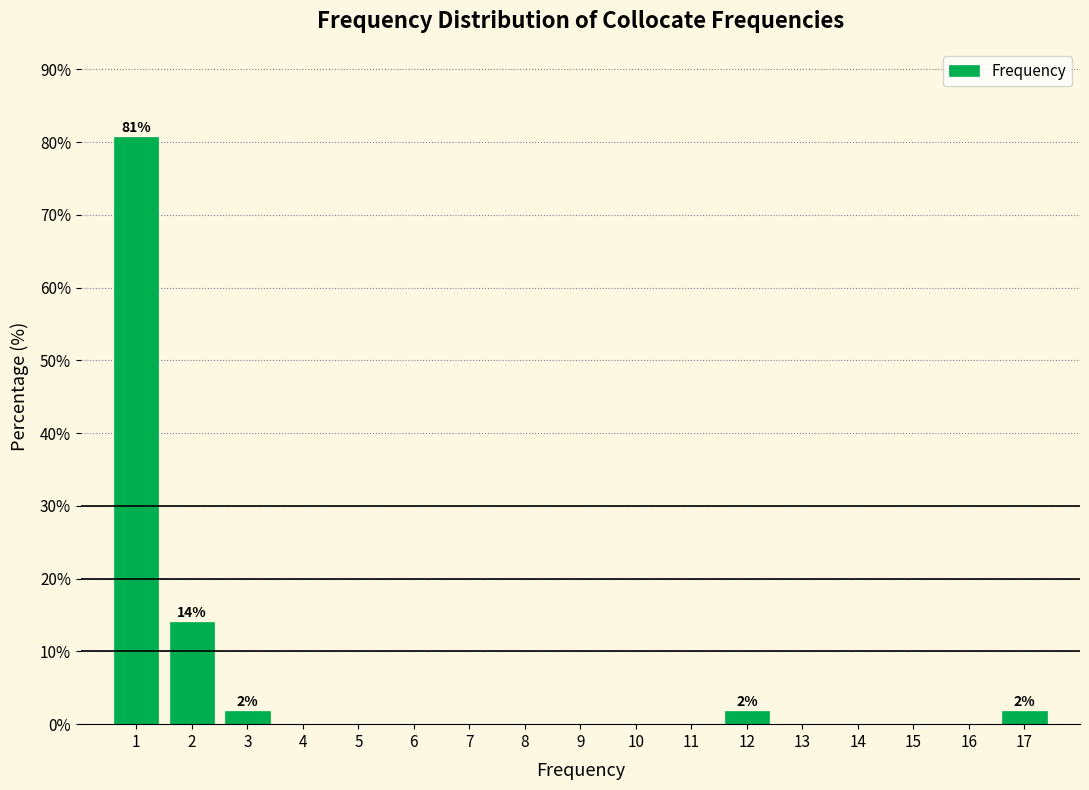

Reading left to right, what are all the values shown in this chart?

1=80.7	2=14.0	3=1.8	4=0.0	5=0.0	6=0.0	7=0.0	8=0.0	9=0.0	10=0.0	11=0.0	12=1.8	13=0.0	14=0.0	15=0.0	16=0.0	17=1.8